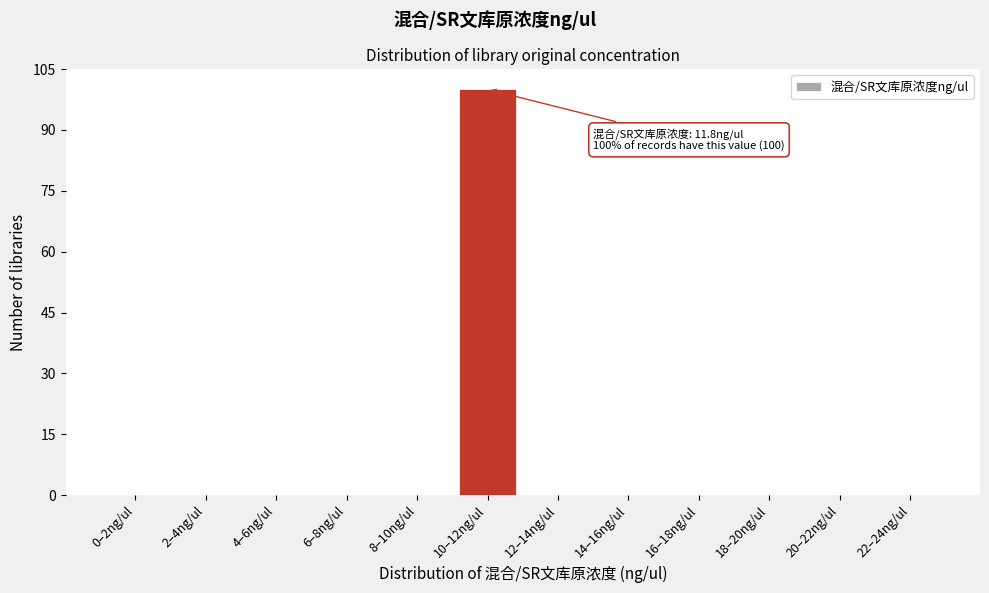

Reading left to right, extract all data points from this chart.

0–2ng/ul=0	2–4ng/ul=0	4–6ng/ul=0	6–8ng/ul=0	8–10ng/ul=0	10–12ng/ul=100	12–14ng/ul=0	14–16ng/ul=0	16–18ng/ul=0	18–20ng/ul=0	20–22ng/ul=0	22–24ng/ul=0